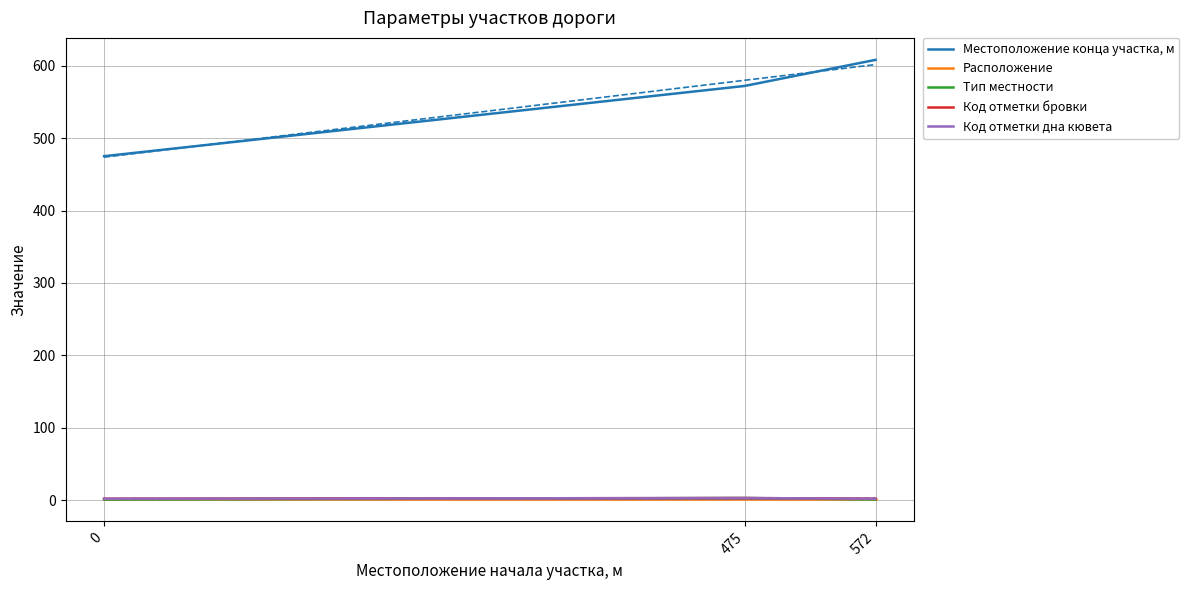

Where is Местоположение конца участка, м nearest to the value 541?

475